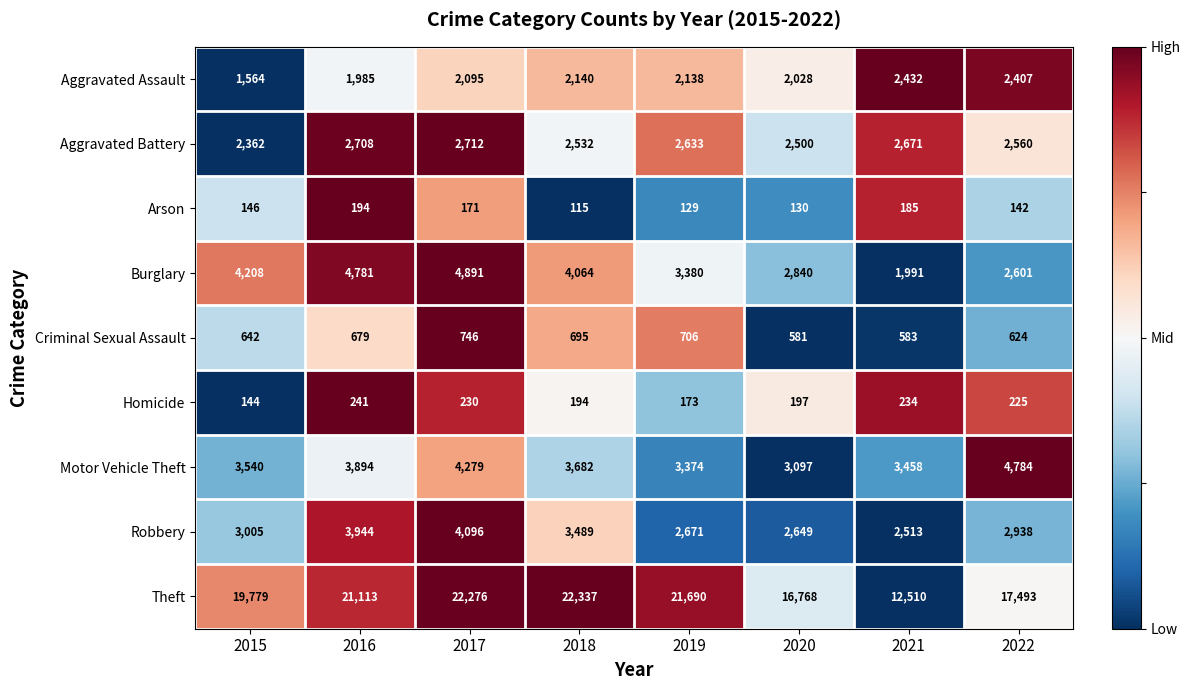

Rank the series by their maximum value, from highest to lowest.

Theft, Burglary, Motor Vehicle Theft, Robbery, Aggravated Battery, Aggravated Assault, Criminal Sexual Assault, Homicide, Arson